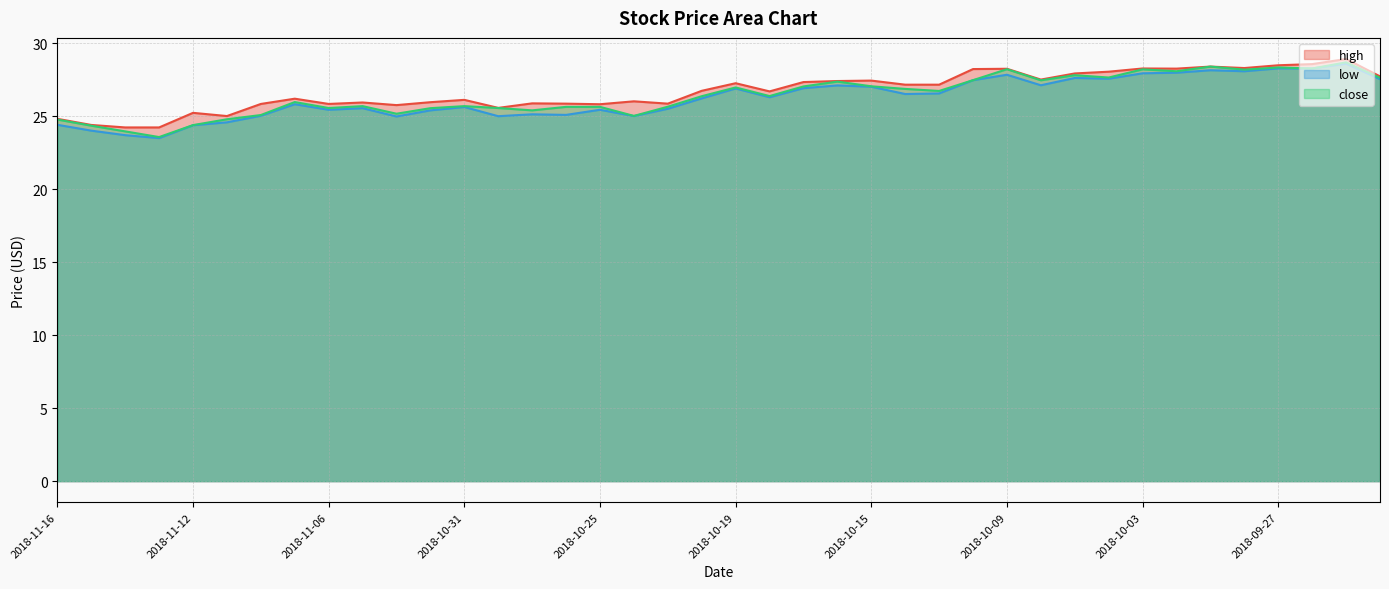

At which category does the chart reach its minimum across all series?

2018-11-13